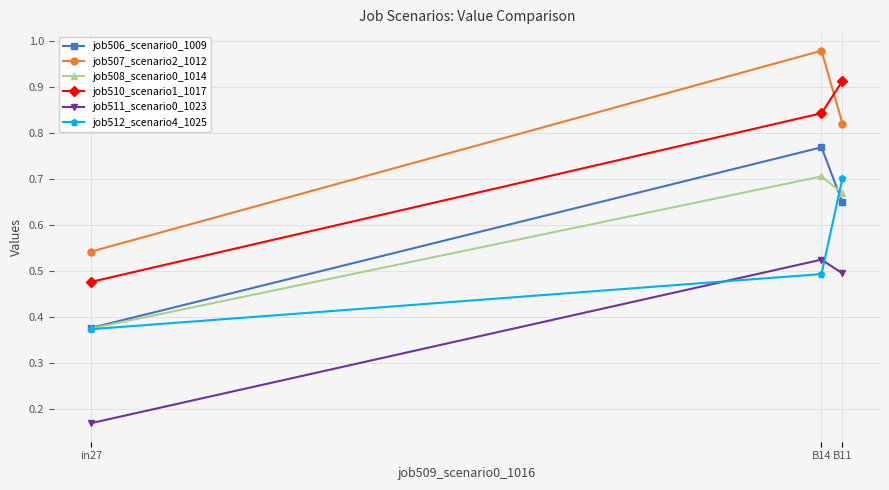

What position from the right is B11?

1